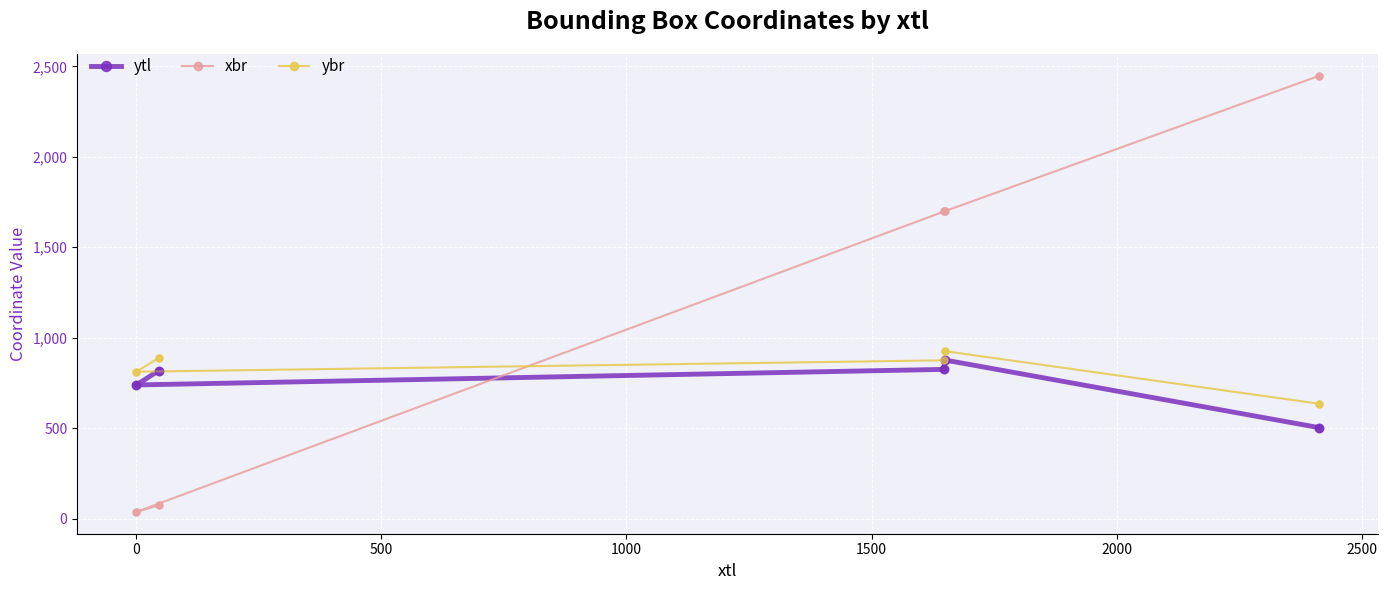

Which series has the largest total across all categories?

xbr